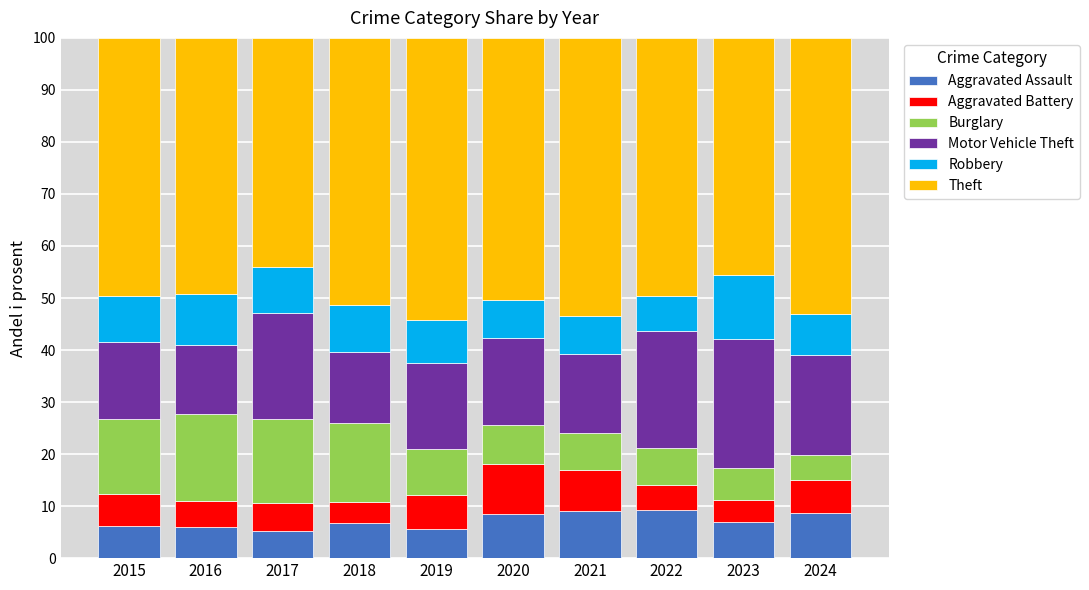

What is the minimum value for Aggravated Assault?

5.2